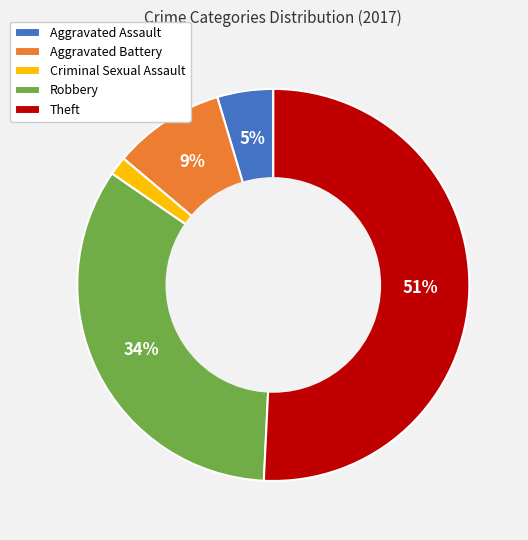

Between Aggravated Battery and Theft, which is larger?

Theft